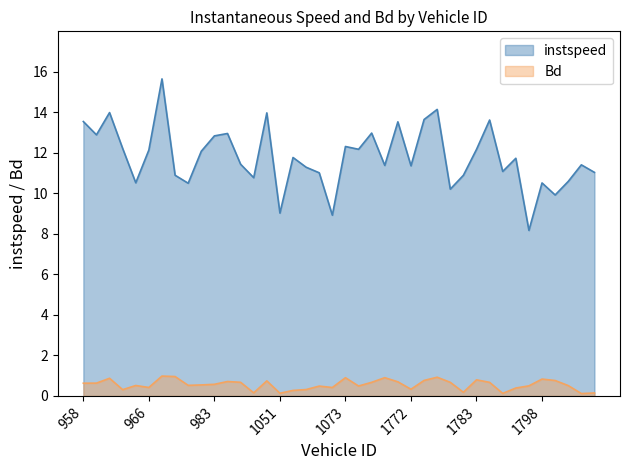

How many interior local peaks does the instspeed series have?

13